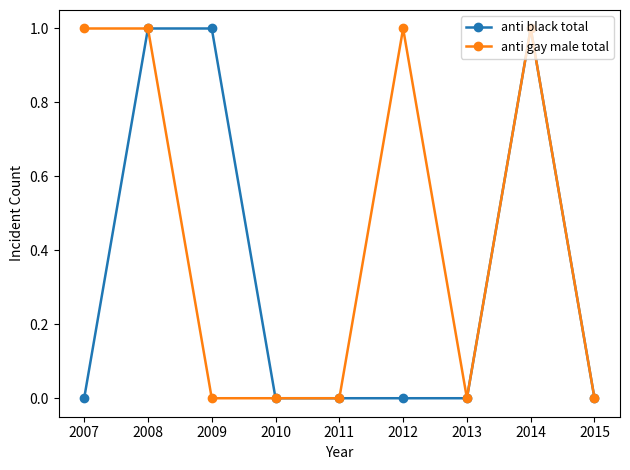

What is the value of the anti gay male total point at the 2nd from the left?

1